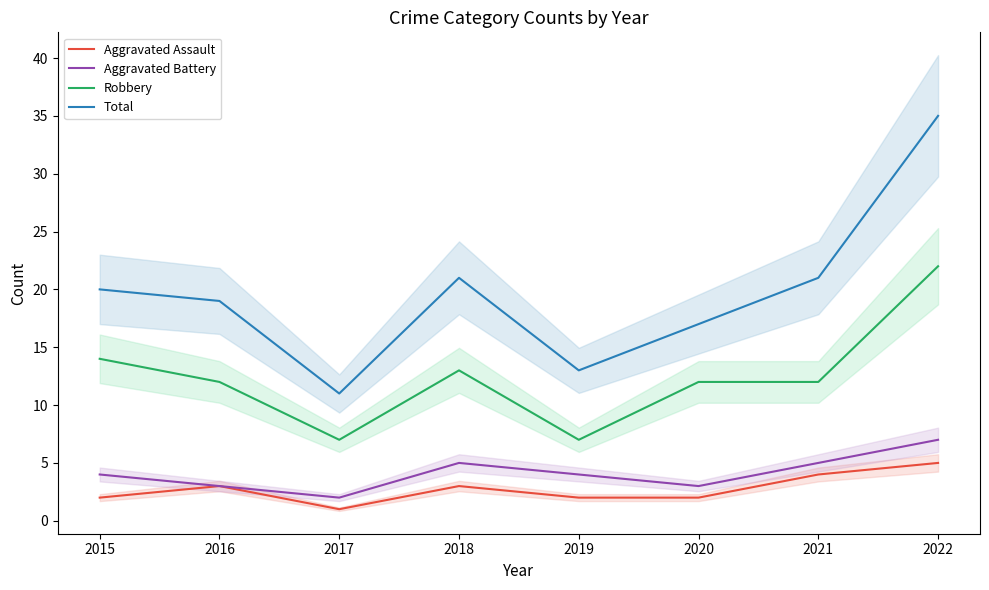

At which label does Aggravated Assault reach its minimum?

2017